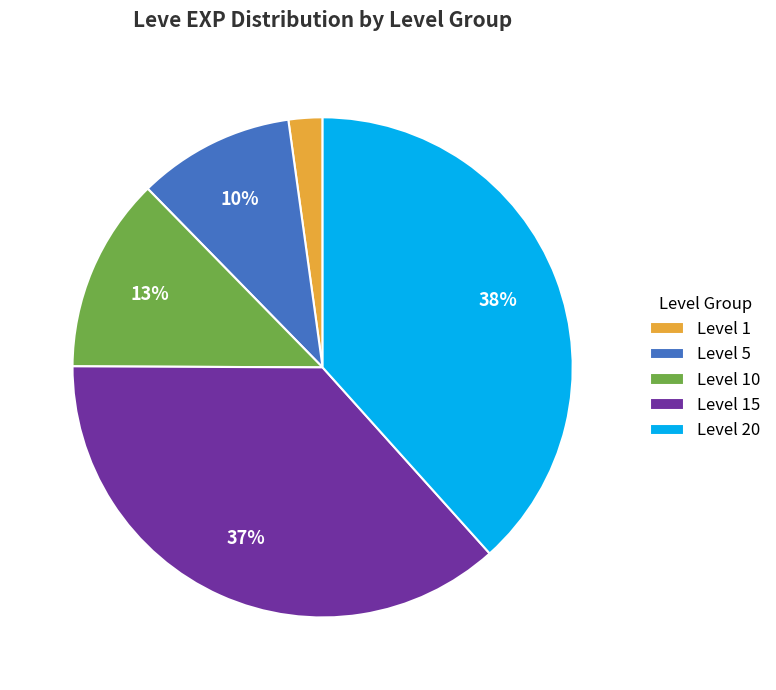

Rank the categories by value from lowest to highest.

Level 1, Level 5, Level 10, Level 15, Level 20